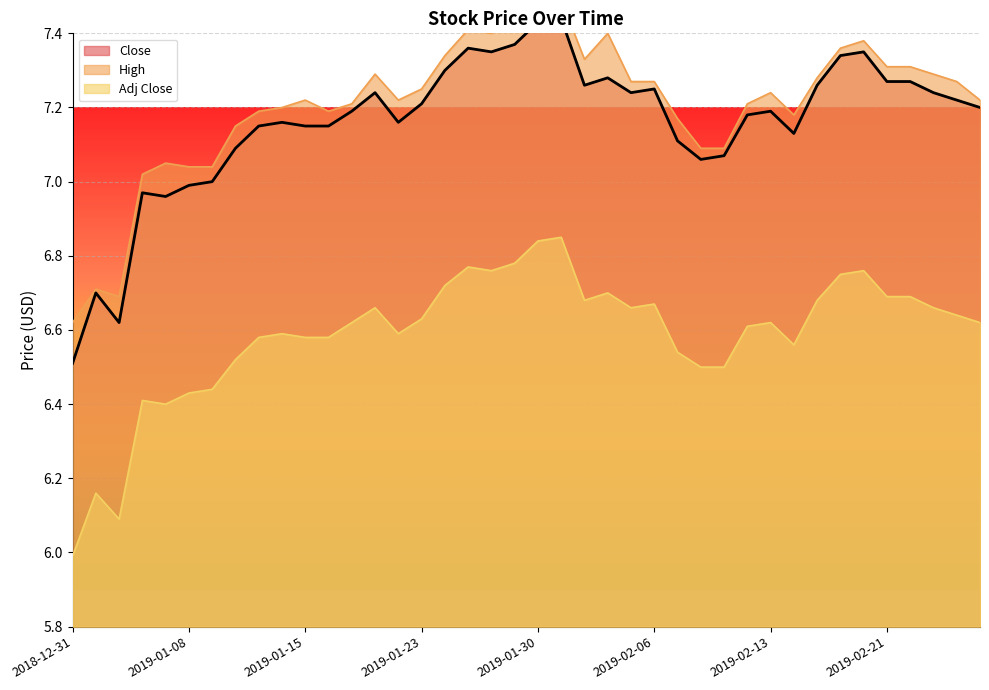

True or false: Adj Close has more than 0 interior local peaks.

True